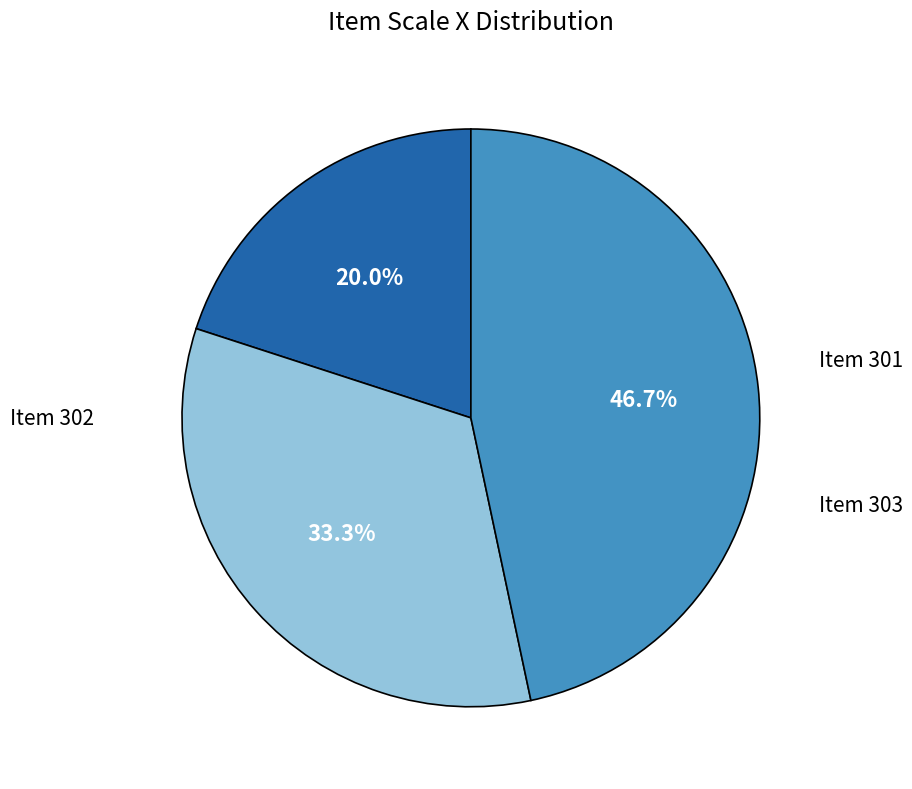

Is there any slice that represents more than half of the pie?

No